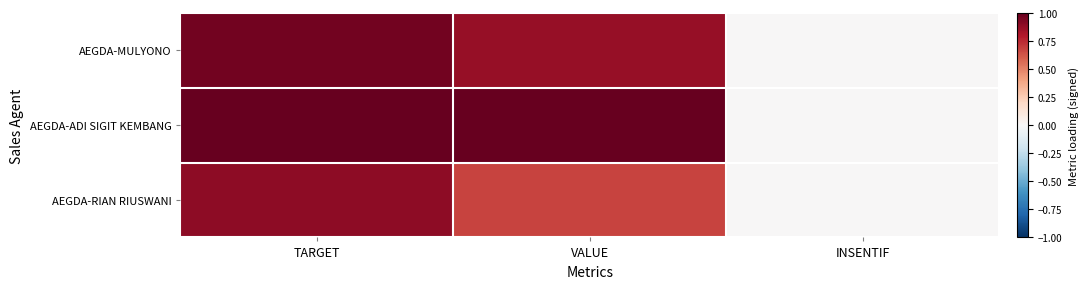

At how many categories does at least one series exceed 0?

2